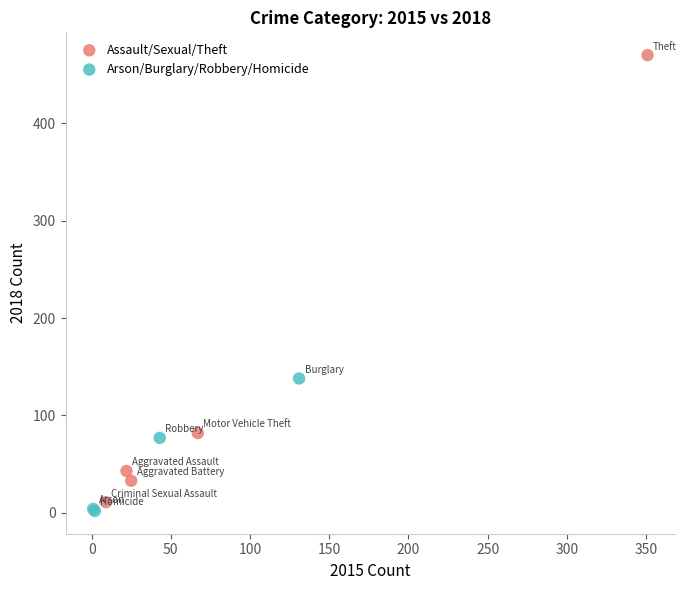

Which series contains the highest Y value?

Assault/Sexual/Theft